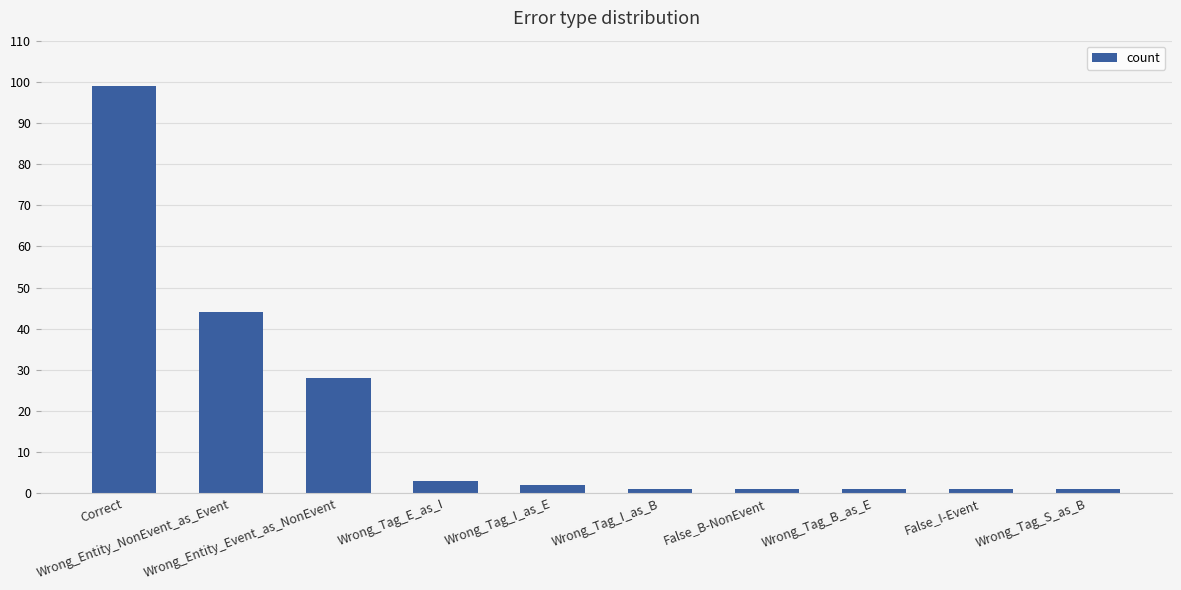

What is the sum of all values?

181